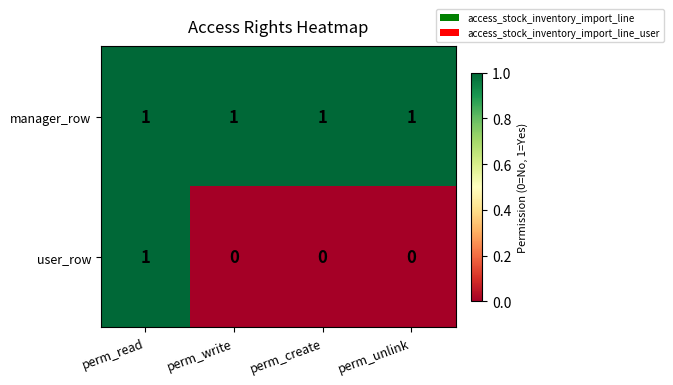

Which series has the largest range (max minus min)?

user_row